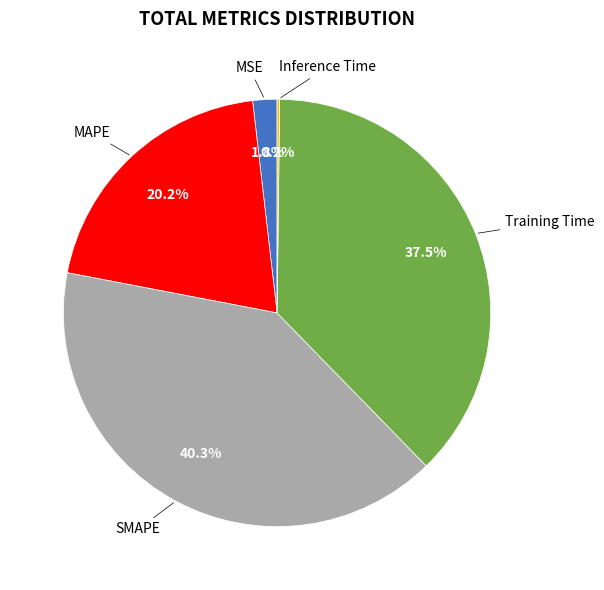

What is the largest slice in the pie chart?

SMAPE